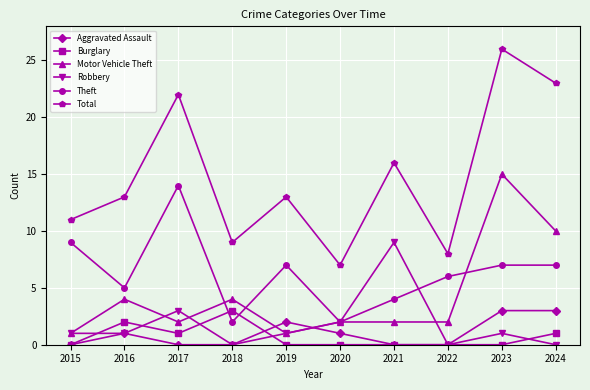

True or false: Burglary and Total intersect in this chart.

False